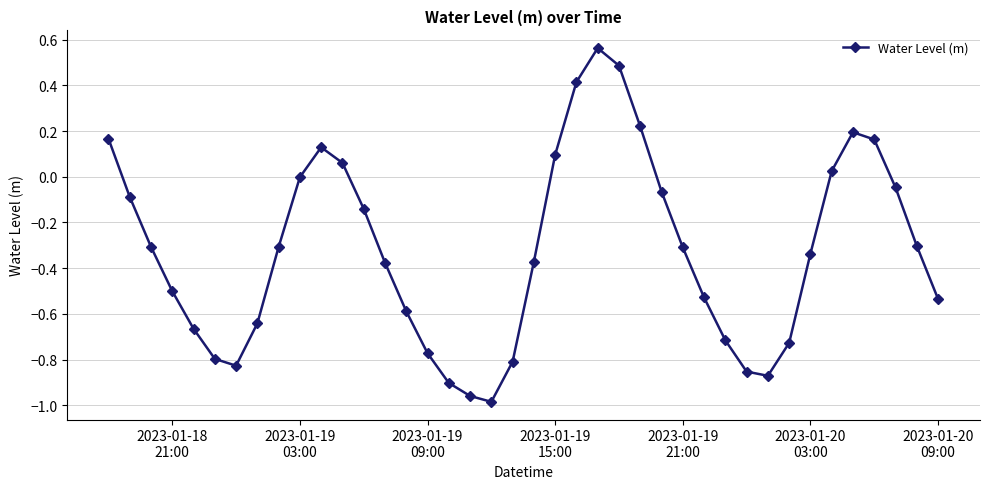

How many interior local peaks (higher than both neighbors) does the data have?

3